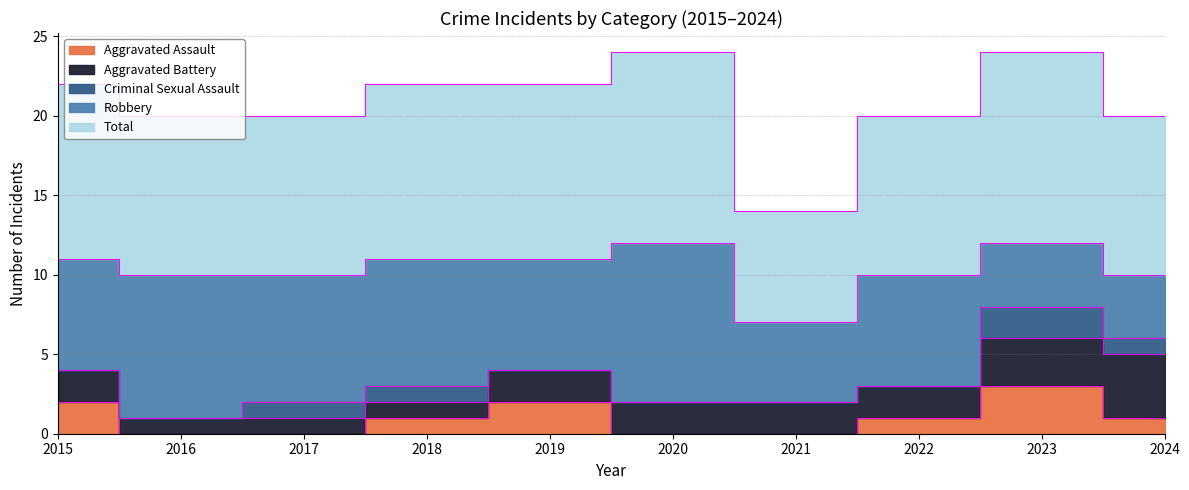

List the labels in order of Criminal Sexual Assault value, largest first.

2023, 2017, 2018, 2024, 2015, 2016, 2019, 2020, 2021, 2022